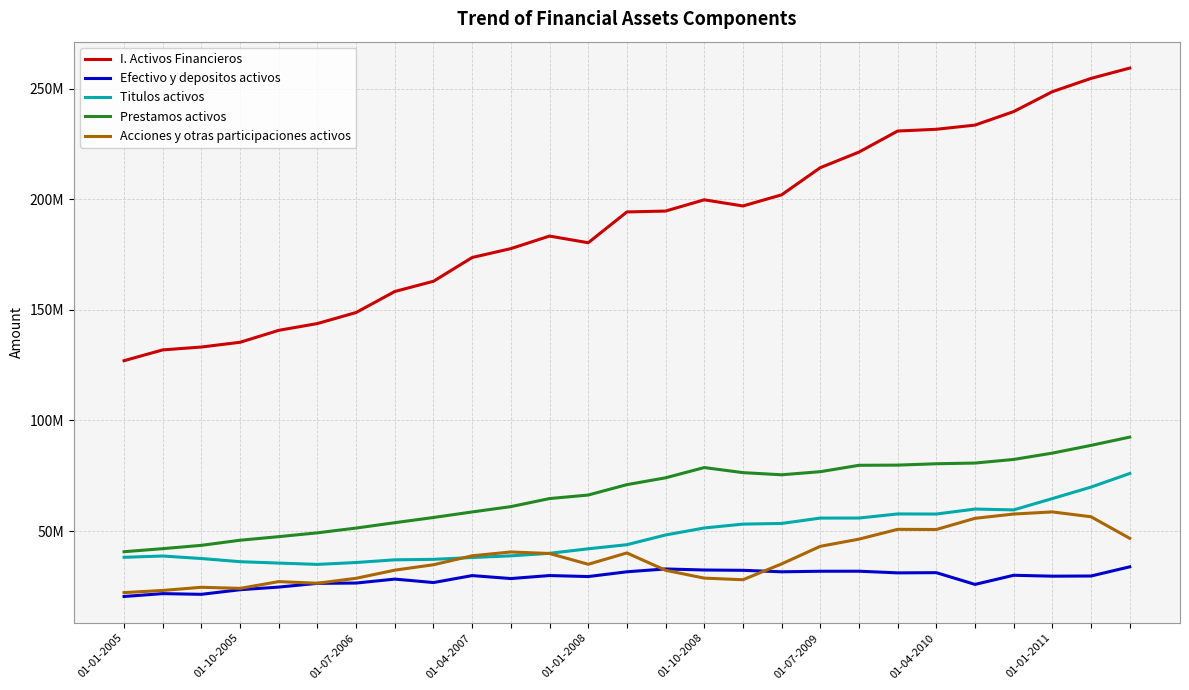

Is this an area chart (filled region under the line)?

No